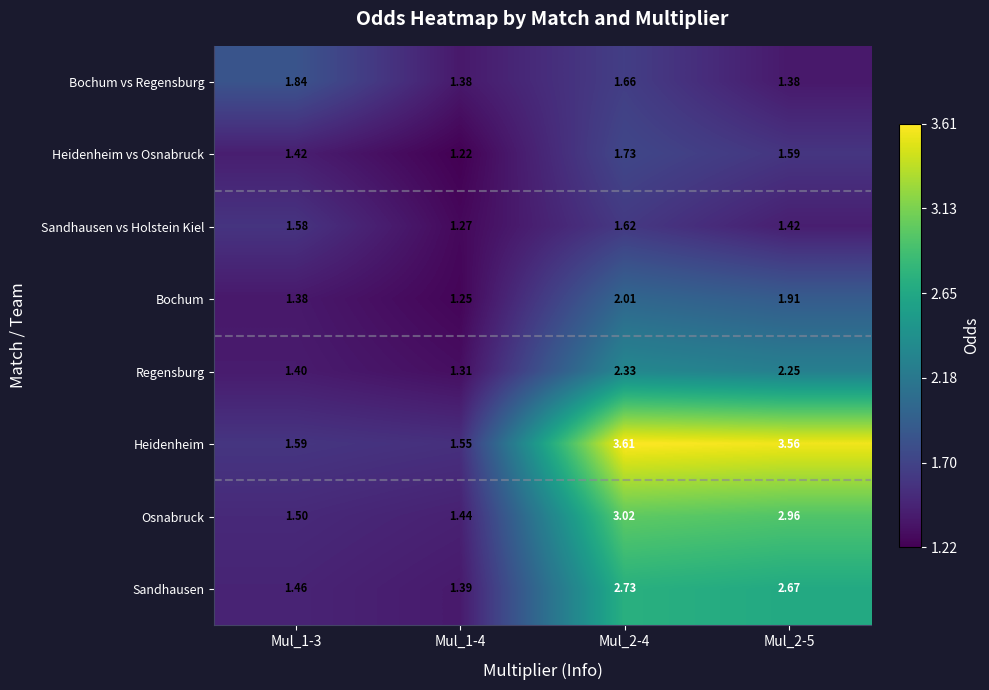

List the series in order of their peak value, lowest first.

Sandhausen vs Holstein Kiel, Heidenheim vs Osnabruck, Bochum vs Regensburg, Bochum, Regensburg, Sandhausen, Osnabruck, Heidenheim